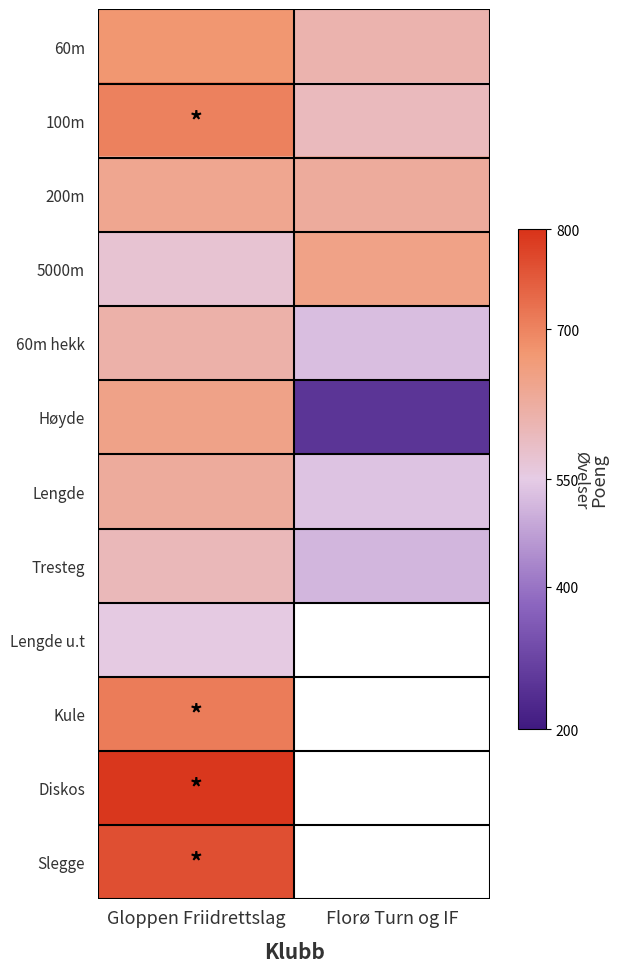

At which label is Slegge closest to 763?

Gloppen Friidrettslag